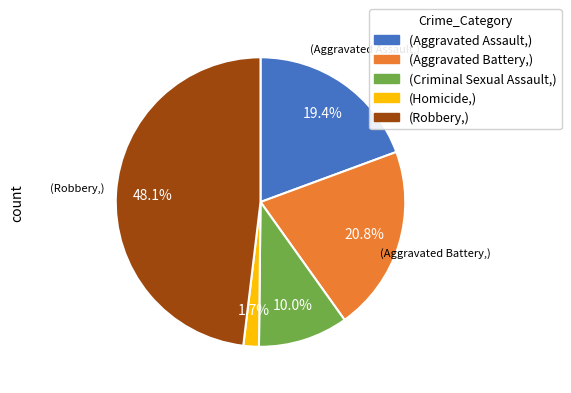

Does any single category account for the majority?

No